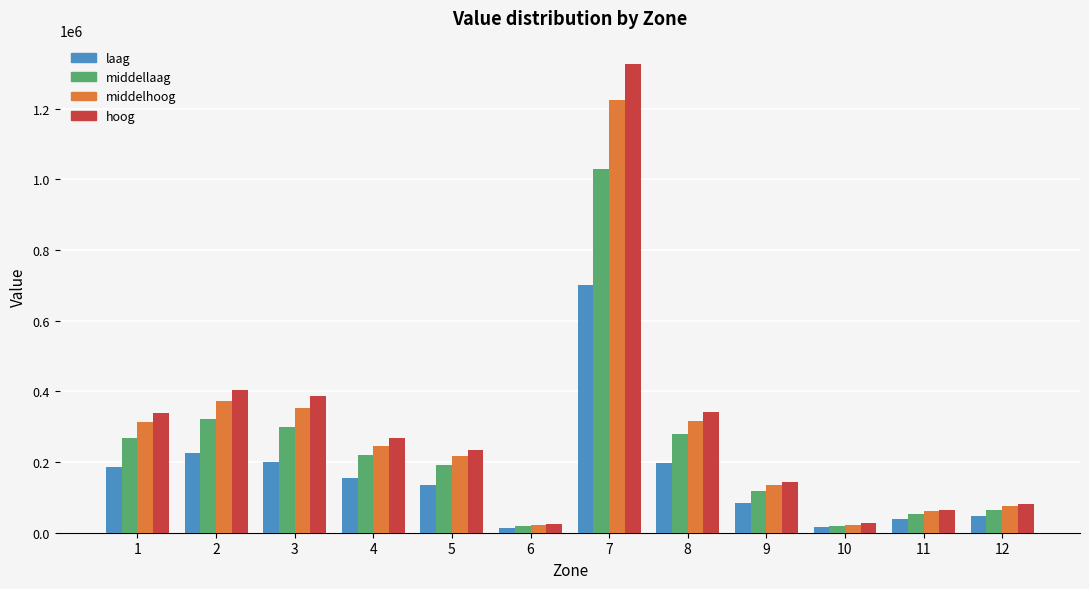

List the series in order of their overall mean, lowest first.

laag, middellaag, middelhoog, hoog